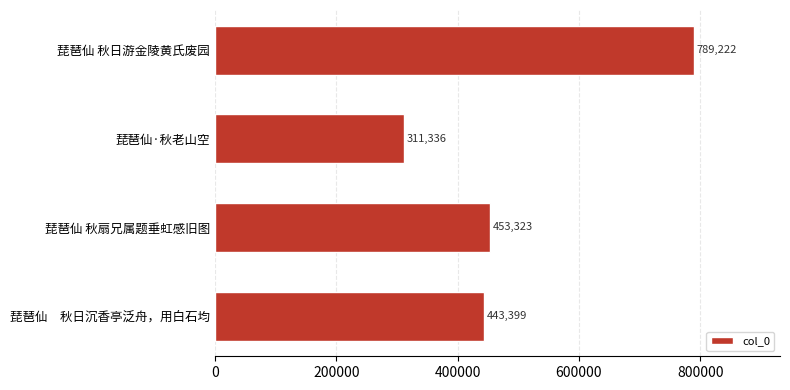

Are the bars horizontal?

Yes